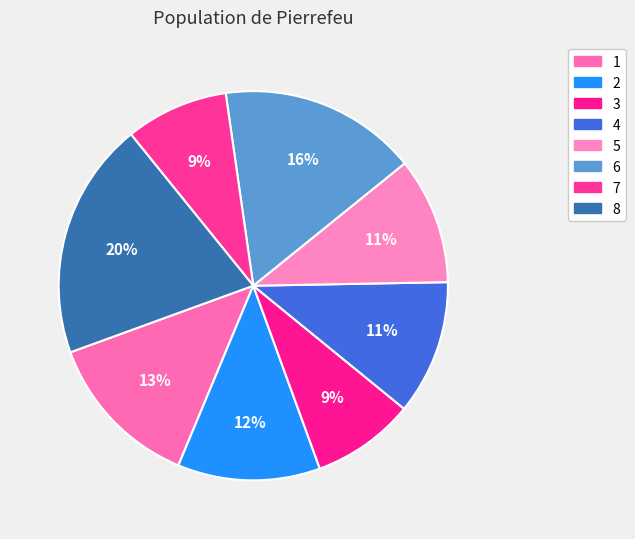

To the nearest percent, what is the difference between the 4 and 6 slice percentages?

5%